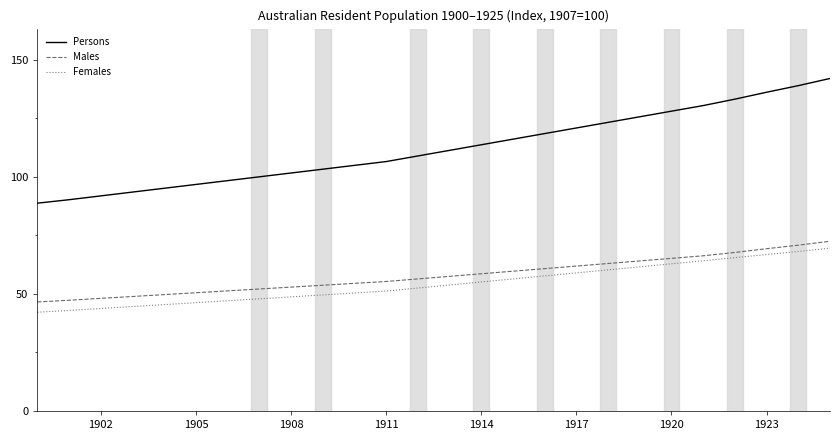

What is the greatest value displayed?

142.0